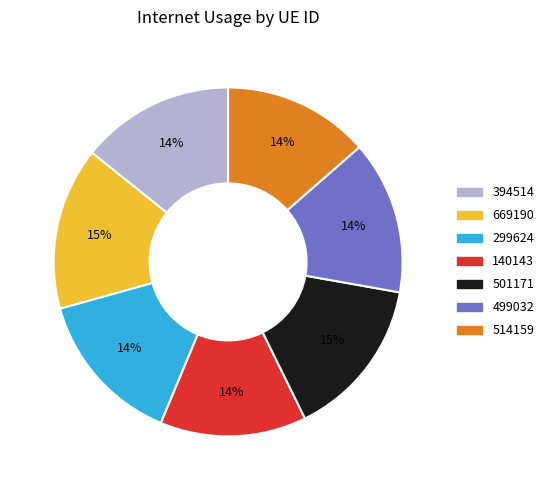

To the nearest percent, what portion does 394514 represent?

14%